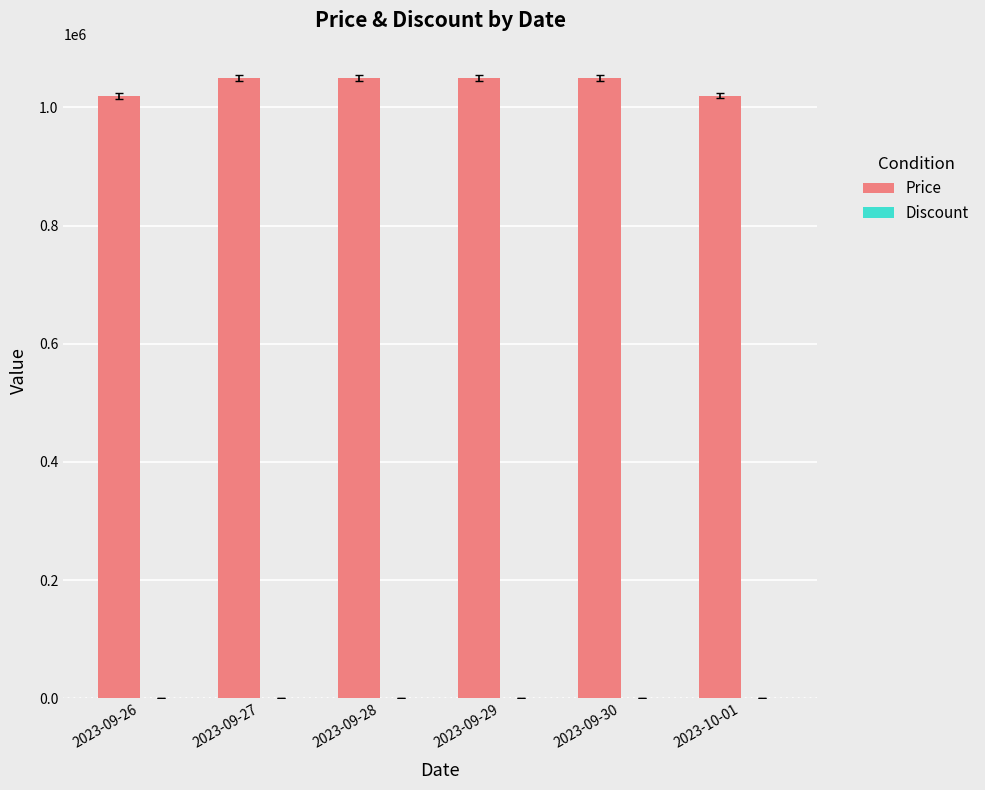

Between 2023-09-28 and 2023-10-01, which is larger?

2023-09-28